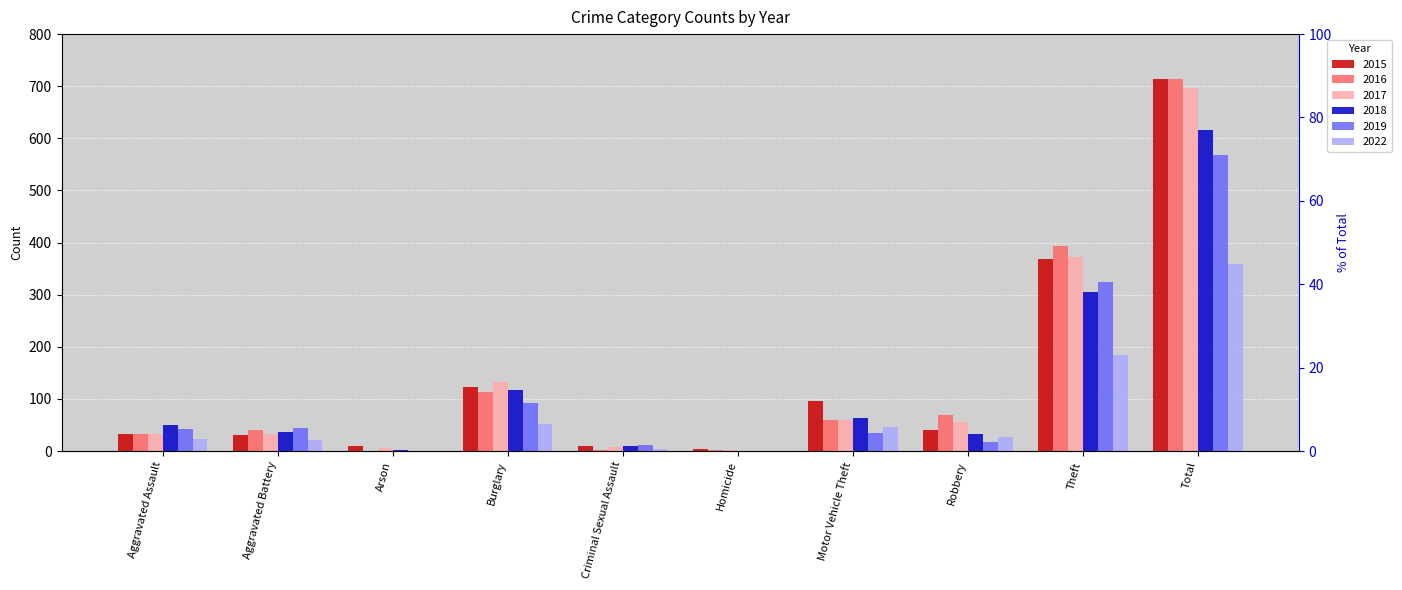

Reading left to right, transcribe all the data shown in this chart.

2015: 32	31	9	123	9	3	96	41	369	713
2016: 32	41	1	113	2	2	59	69	394	713
2017: 32	32	5	133	7	2	59	55	372	697
2018: 50	37	2	117	9	0	63	33	305	616
2019: 43	44	1	92	11	0	35	17	325	568
2022: 24	22	0	51	3	0	46	27	185	358